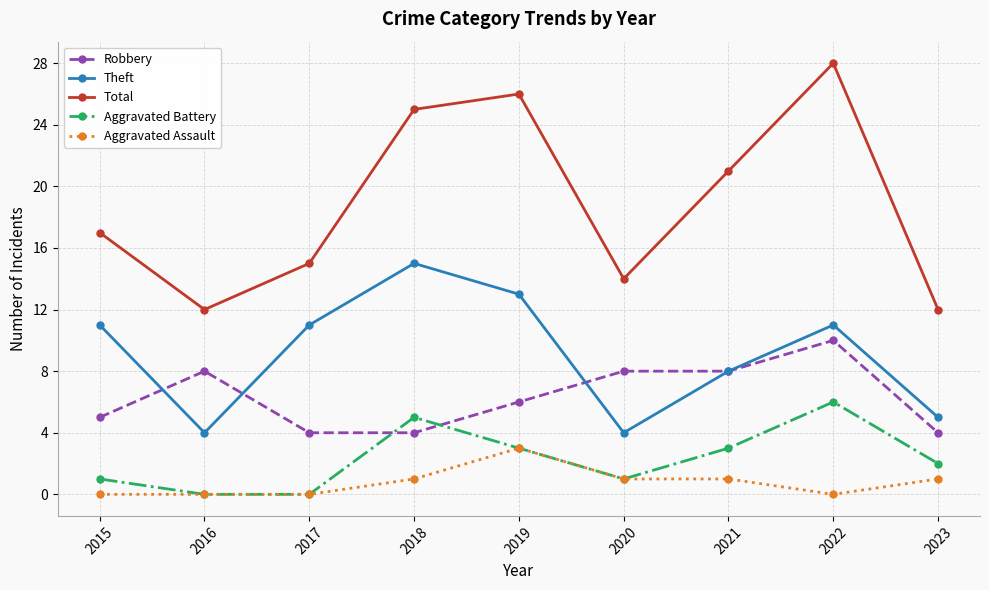

What is the value of the Theft point at the 5th from the left?

13